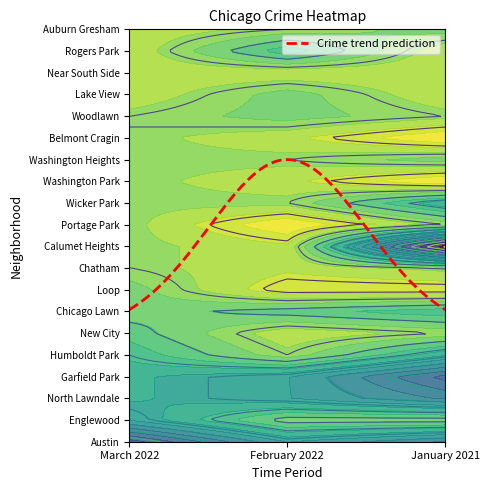

List the series in order of their overall mean, lowest first.

february_2022, march_2022, january_2021